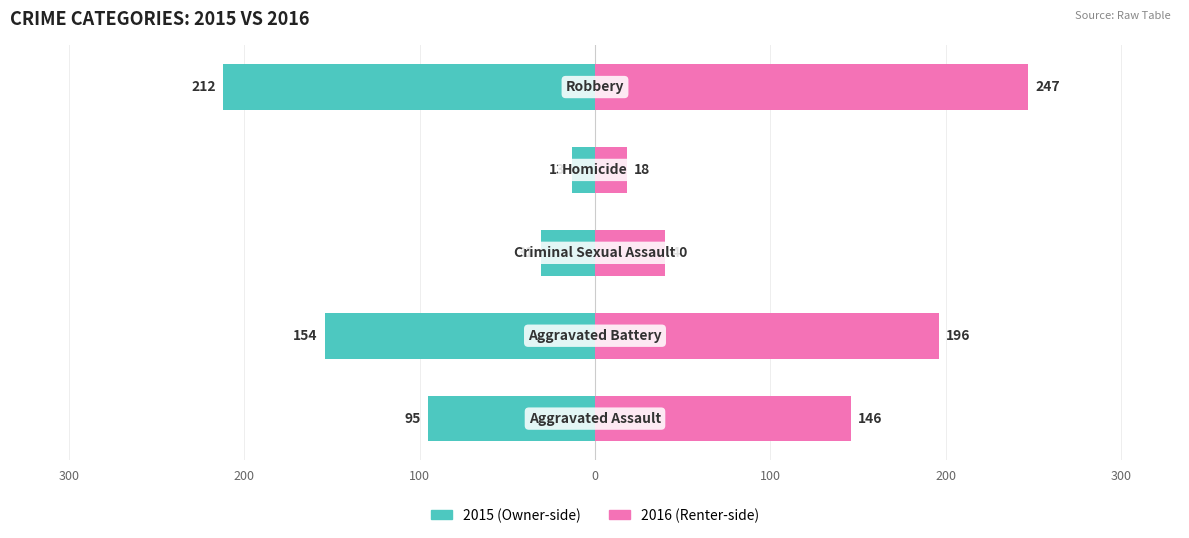

The 2016 series shows 247 at Robbery. True or false?

True